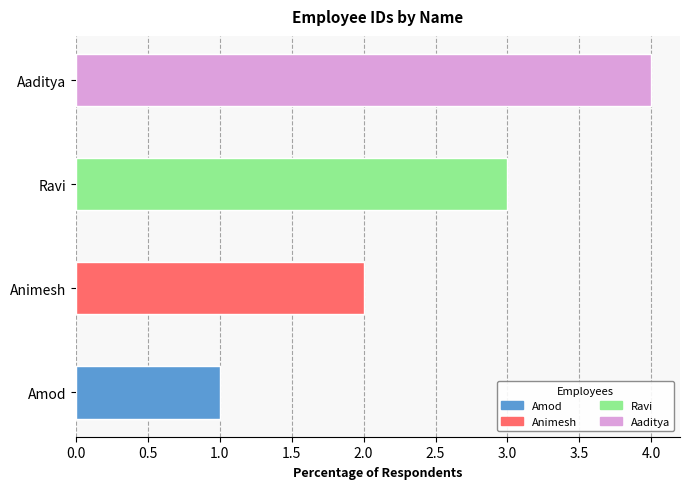

Are the bars horizontal?

Yes